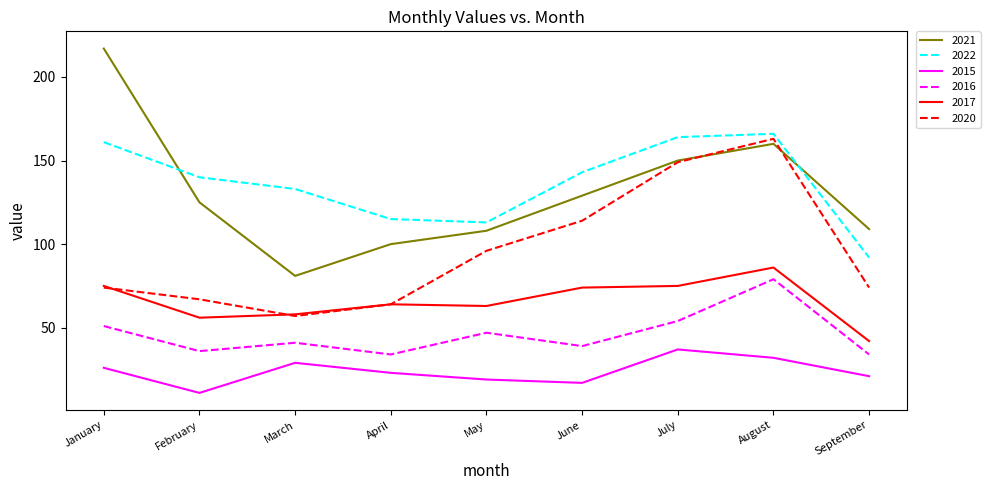

True or false: 2015 and 2021 intersect in this chart.

False